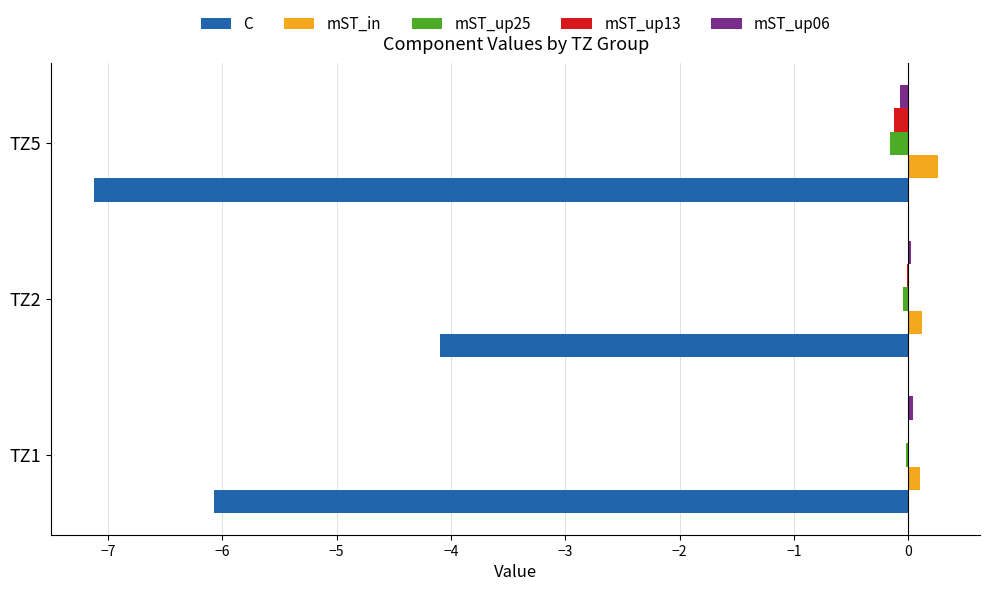

What is the sum of all C values?

-17.3